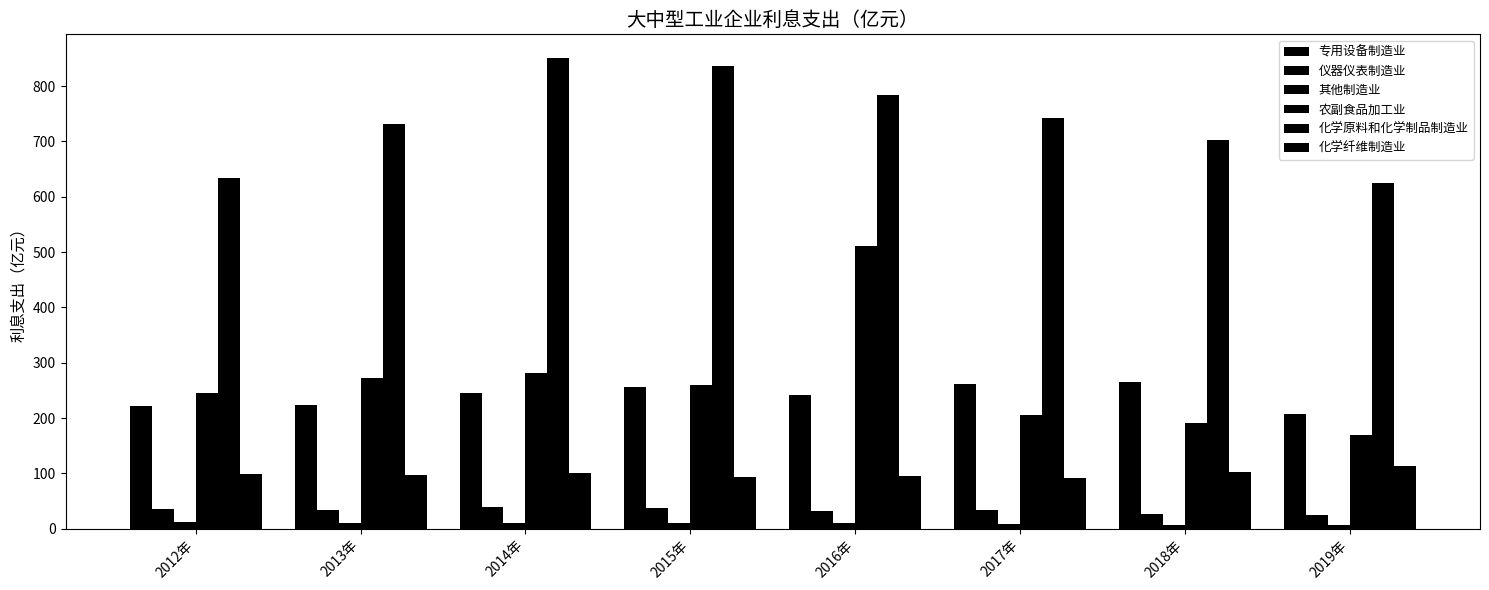

How many bars are there in total?

48